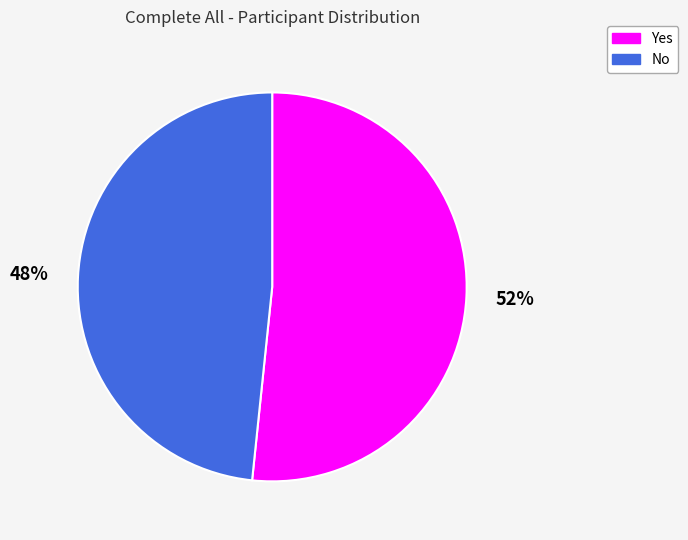

Rank the categories by value from highest to lowest.

Yes, No